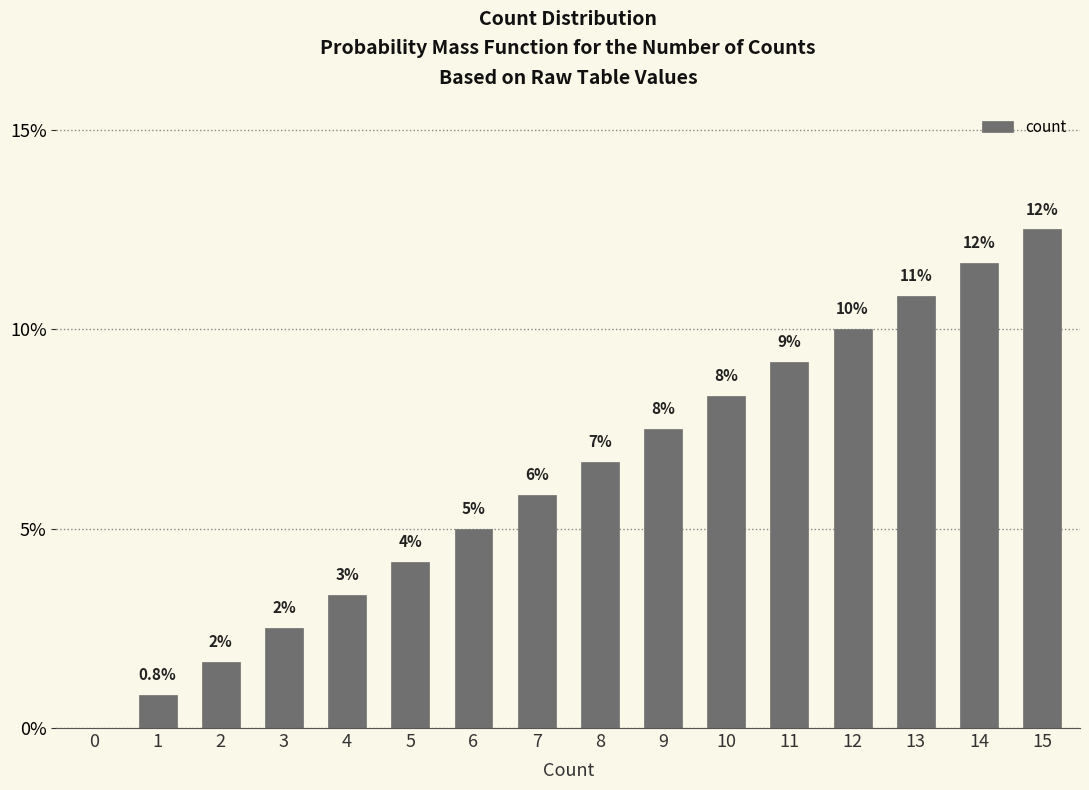

Which category has the highest value across all series?

15